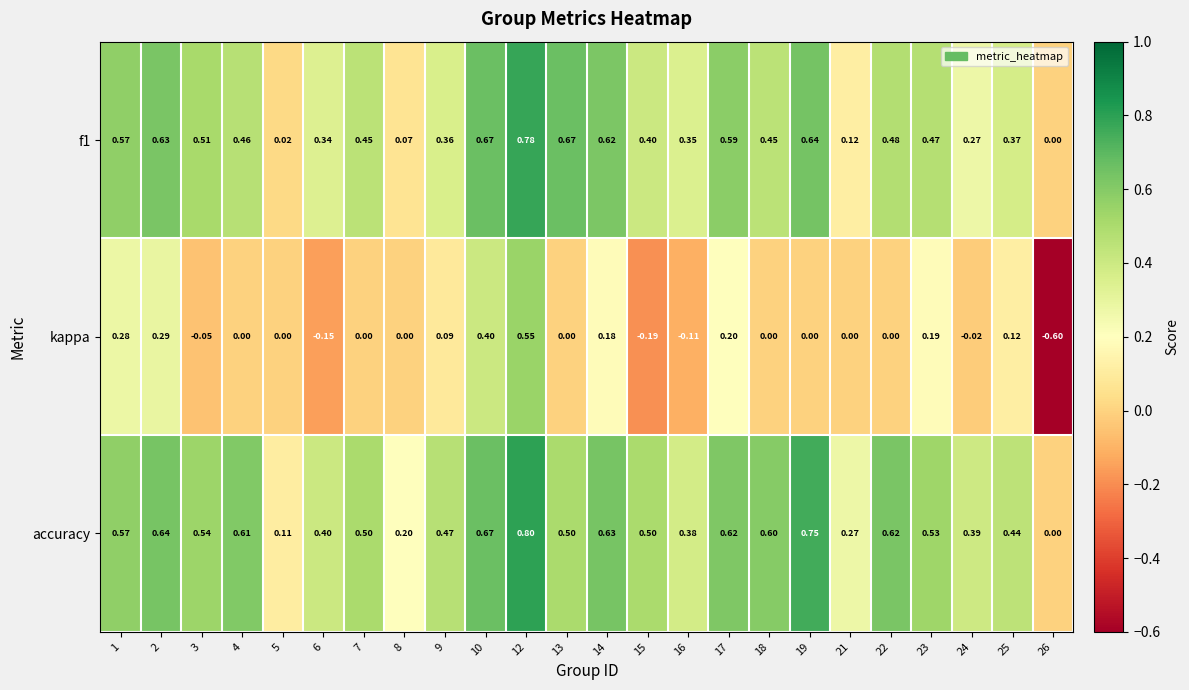

Which series has the largest total across all categories?

accuracy